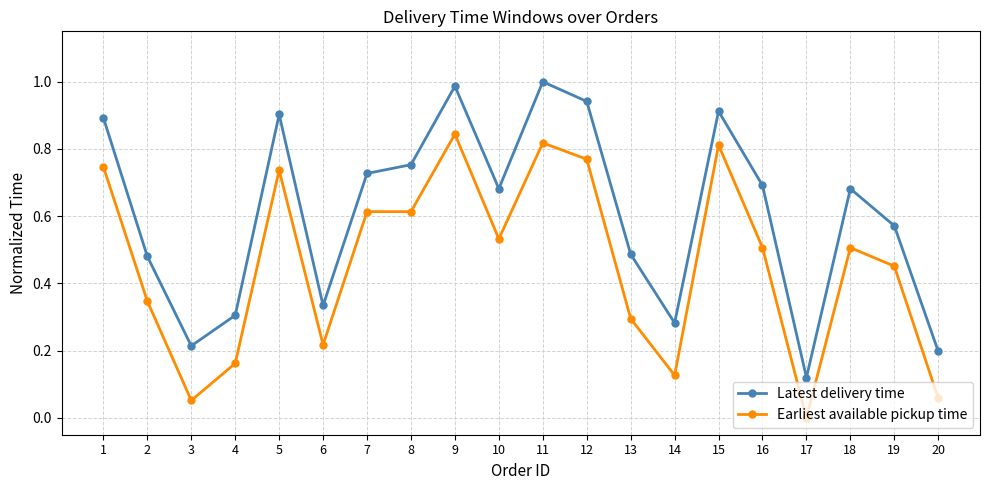

True or false: Earliest available pickup time has a value of 0.2 at 2.

False